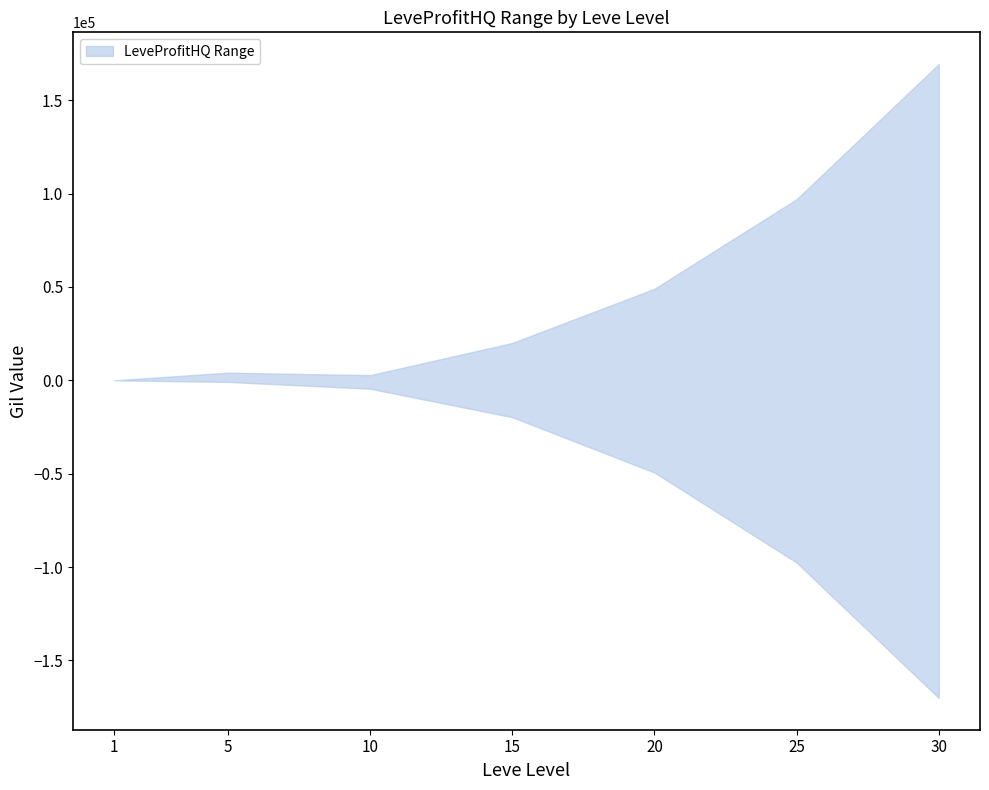

Which category has the highest value across all series?

30